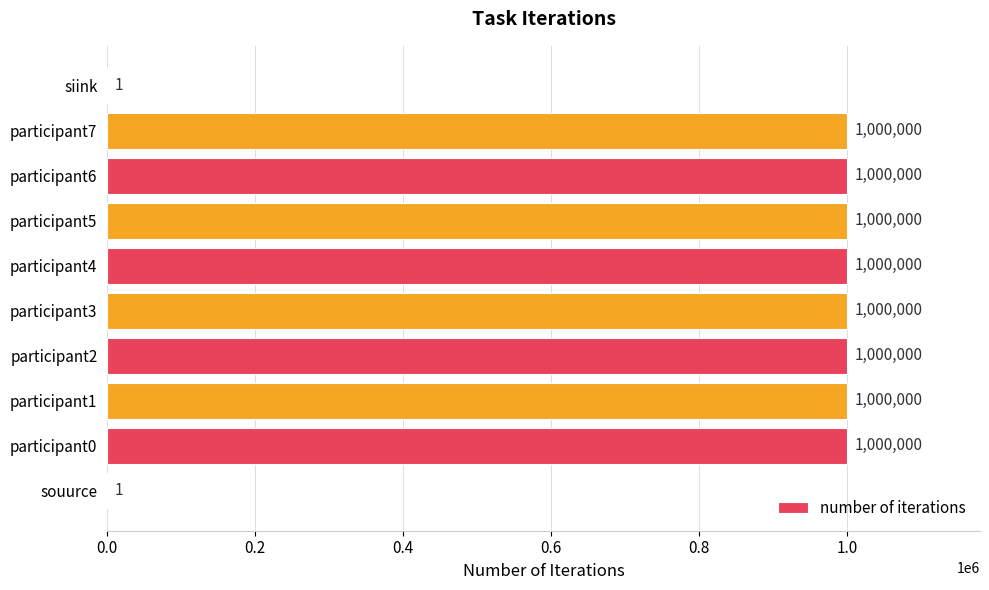

Reading bottom to top, what are all the values shown in this chart?

souurce=1	participant0=1000000	participant1=1000000	participant2=1000000	participant3=1000000	participant4=1000000	participant5=1000000	participant6=1000000	participant7=1000000	siink=1